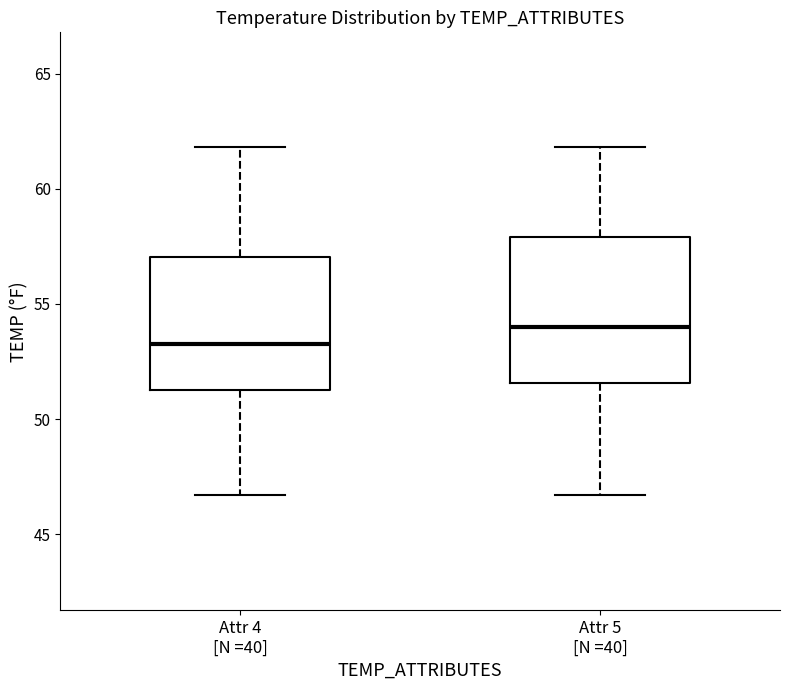

Reading left to right, transcribe this box plot: for each box, give where its median line is, the range the box spans, and where its two whiskers end, as read against the y-axis. The values are not printed on the chart, so give them approximately, as read against the axis.

Attr 4 [N =40]: median 53.5, box 51.5 to 57.0, whiskers 46.5 to 62.0
Attr 5 [N =40]: median 54.0, box 51.5 to 58.0, whiskers 46.5 to 62.0